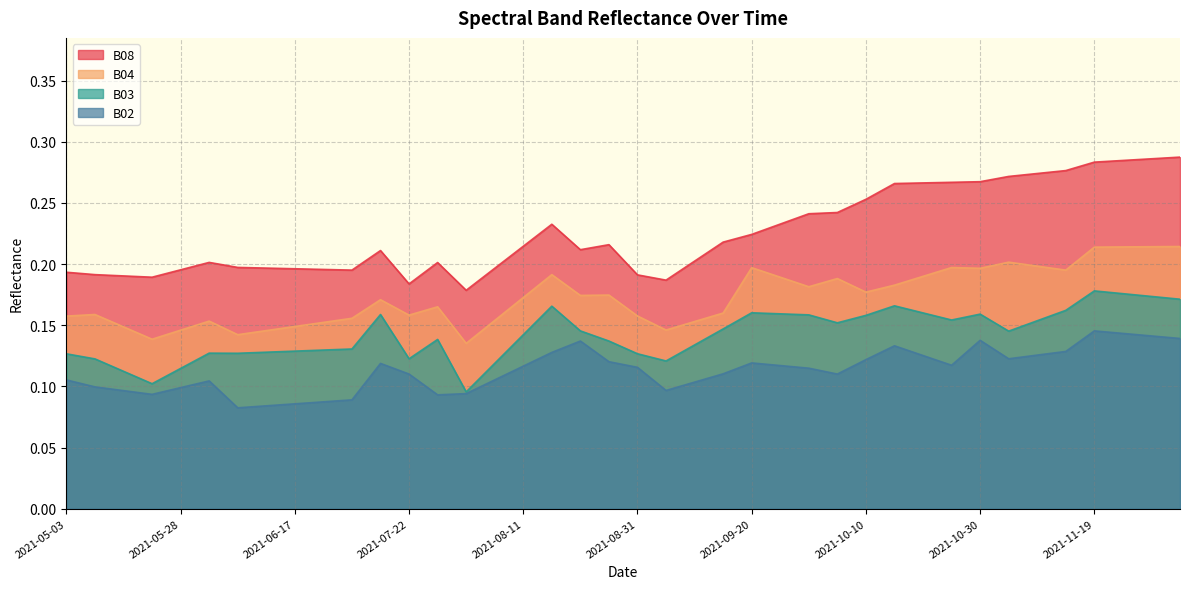

What is the difference between the maximum and minimum values in the B08 series?

0.1